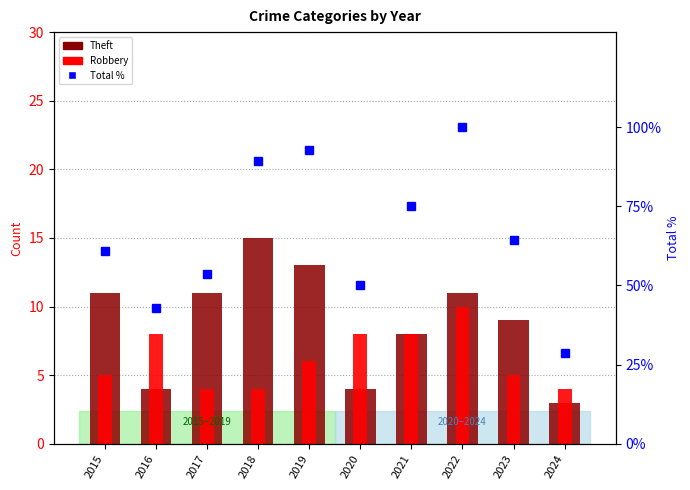

What is the value of the Robbery bar at the 5th from the left?

6.0